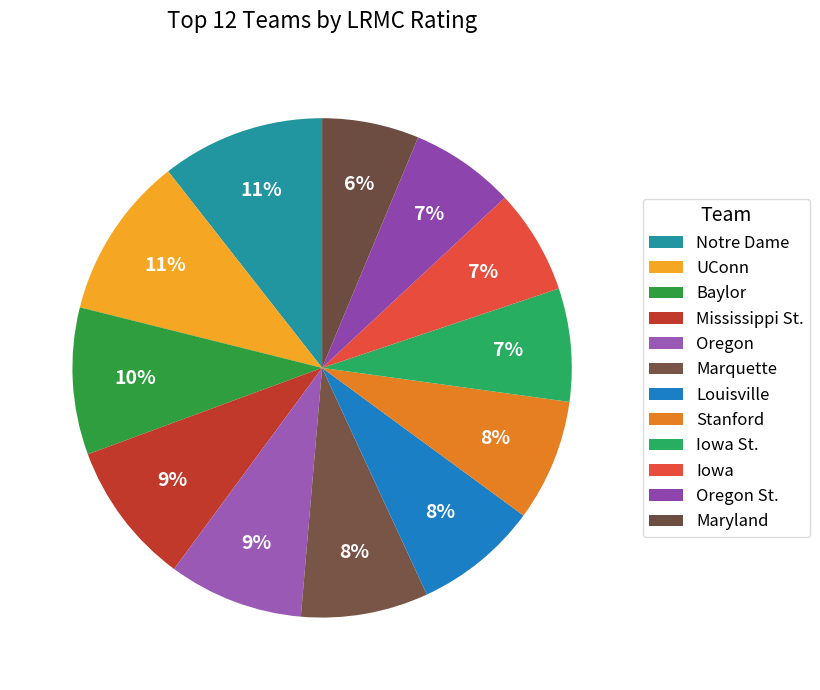

How many slices are in this pie chart?

12